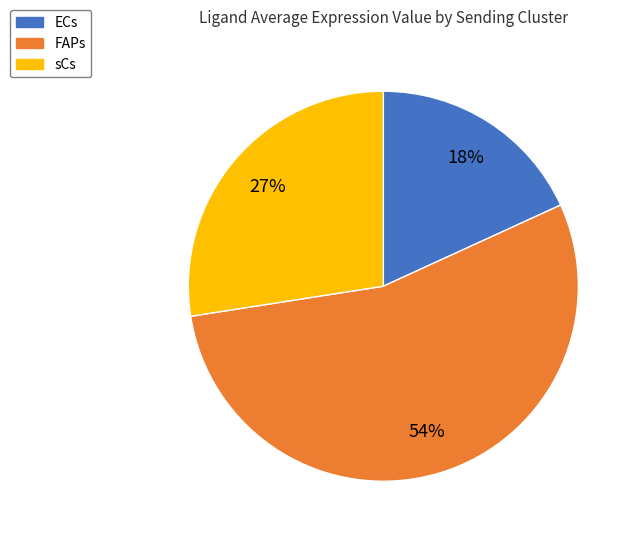

Which slice is the smallest?

ECs